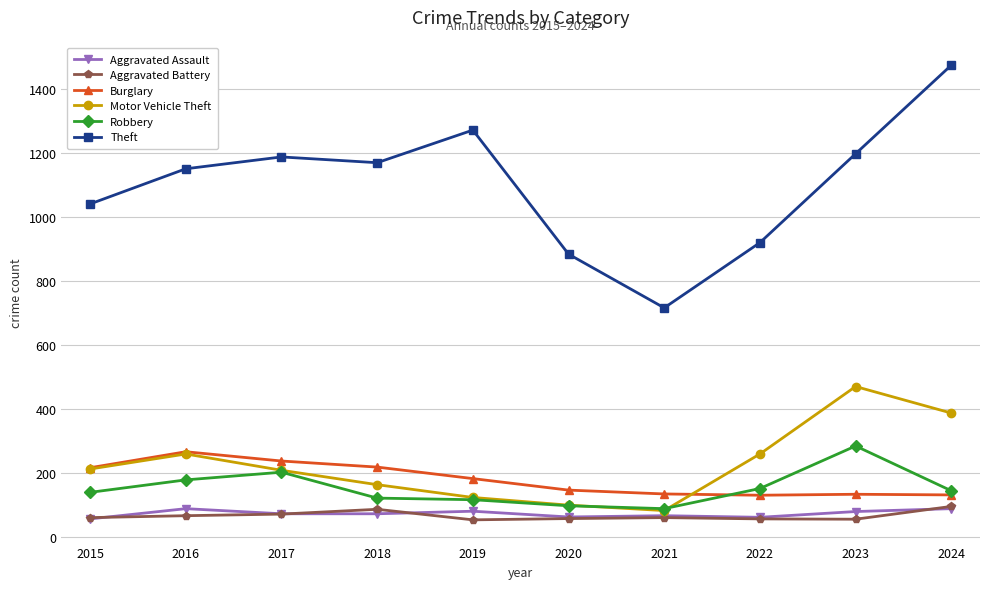

Does the chart display data point markers on the line(s)?

Yes